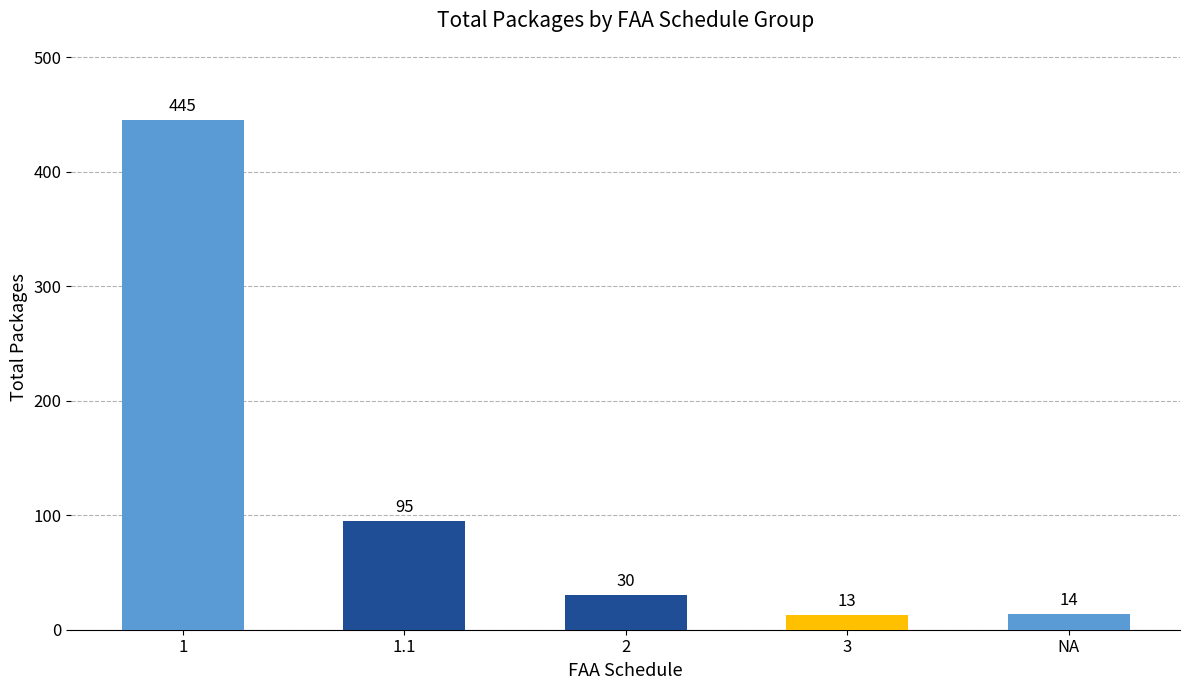

What is the change in value from 1 to 3?

-432